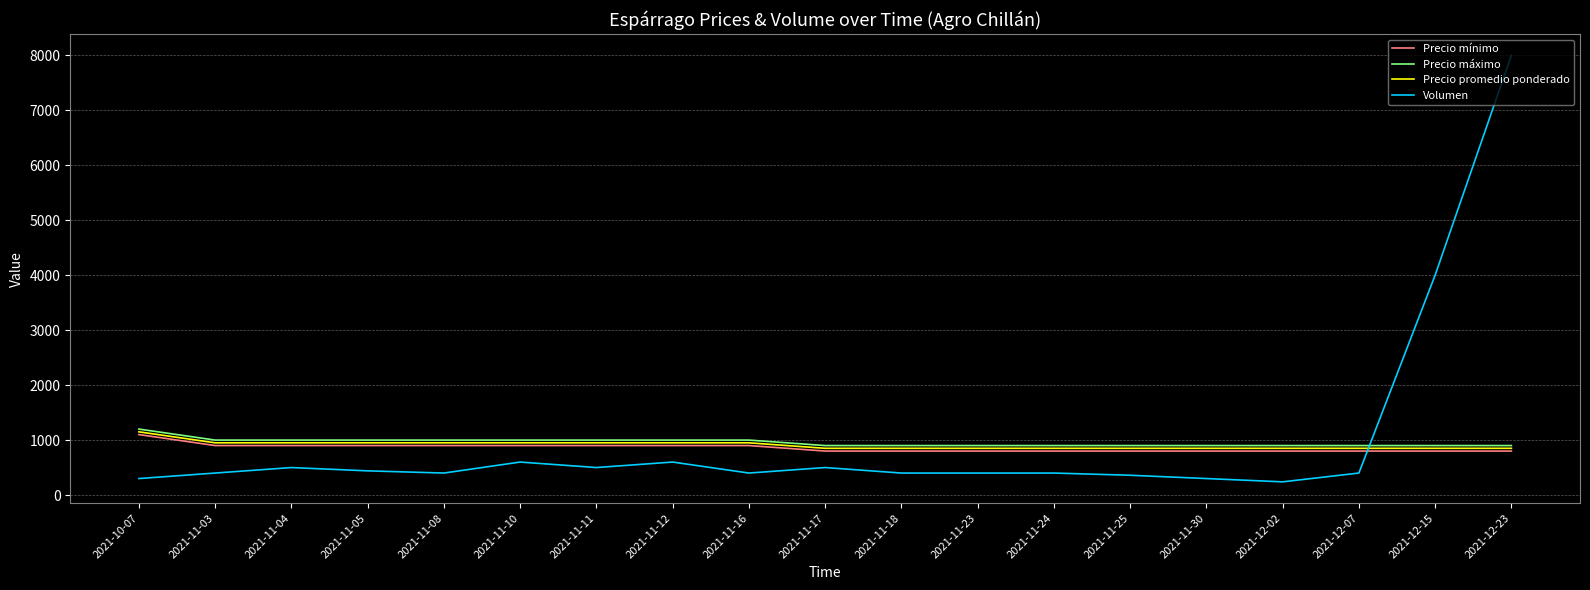

True or false: Precio promedio ponderado has a value of 850 at 2021-11-30.

True